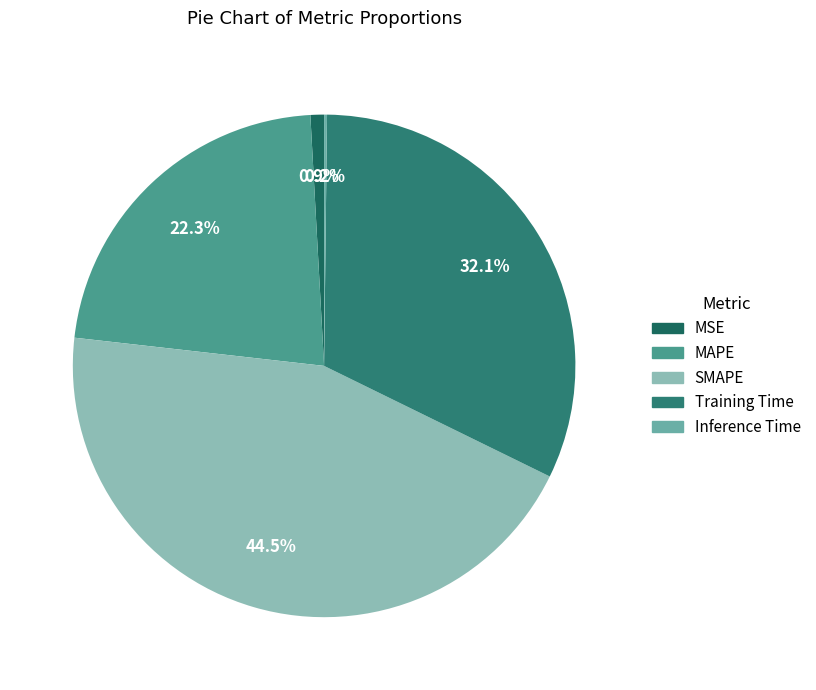

To the nearest percent, what is the difference between the MAPE and SMAPE slice percentages?

22%